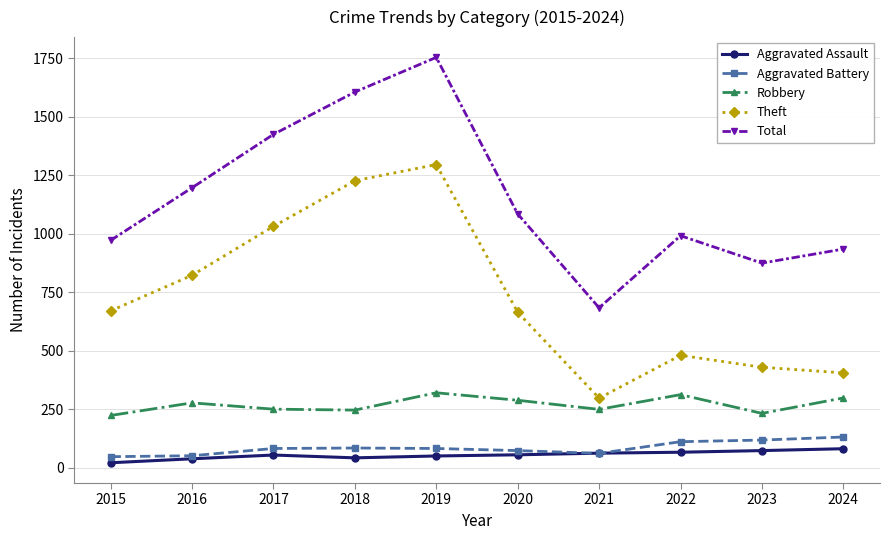

What is the sum of the Total values at 2016 and 2017?

2620